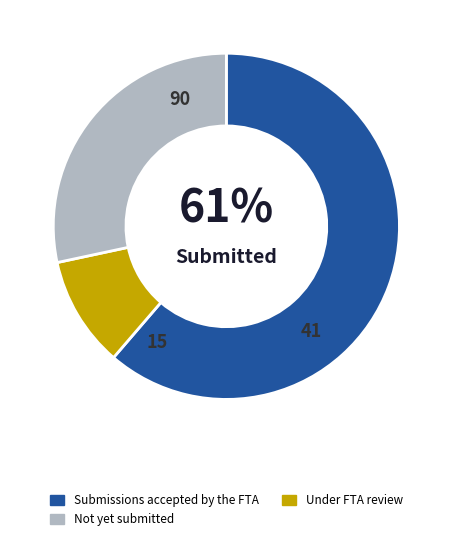

Is there any slice that represents more than half of the pie?

Yes